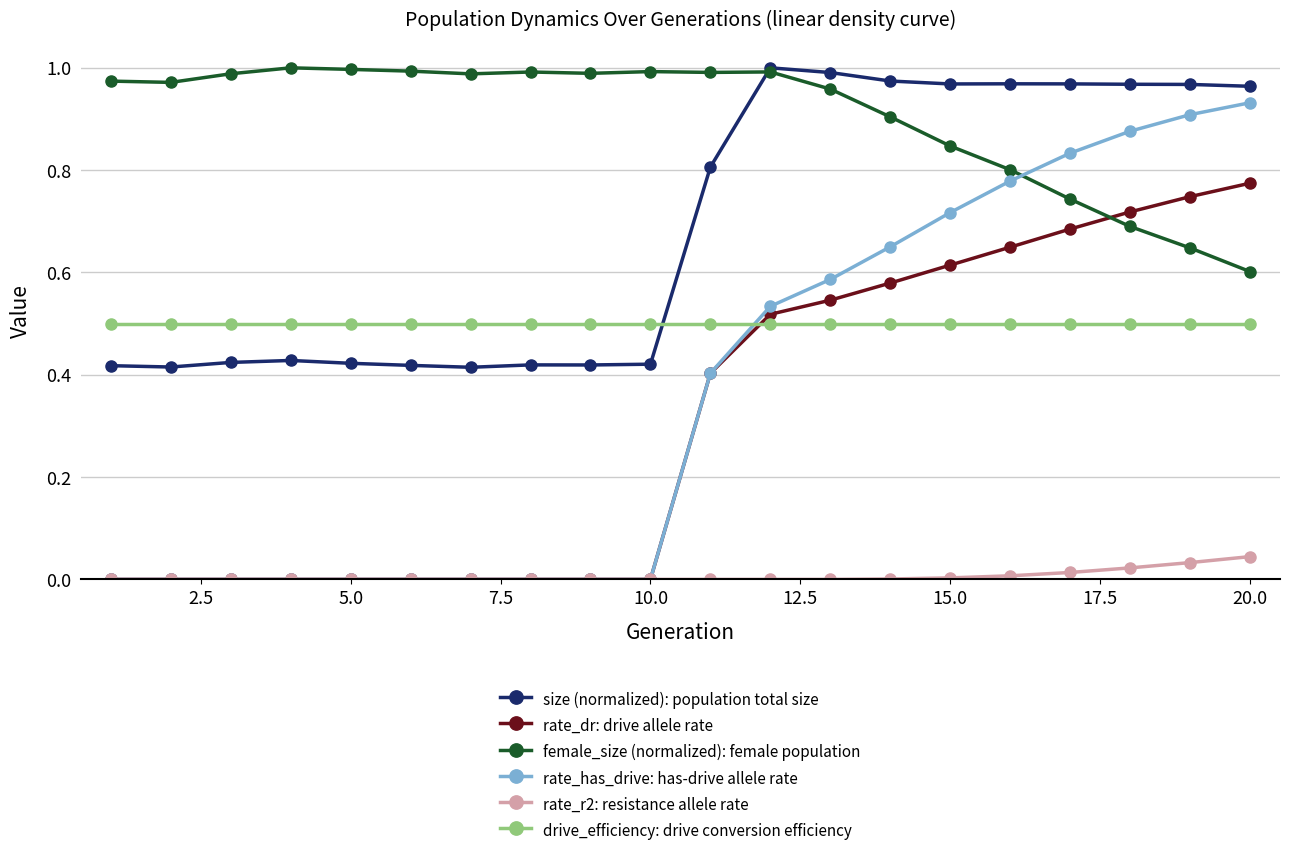

True or false: size (normalized): population total size has more than 2 points higher than both neighbors.

True